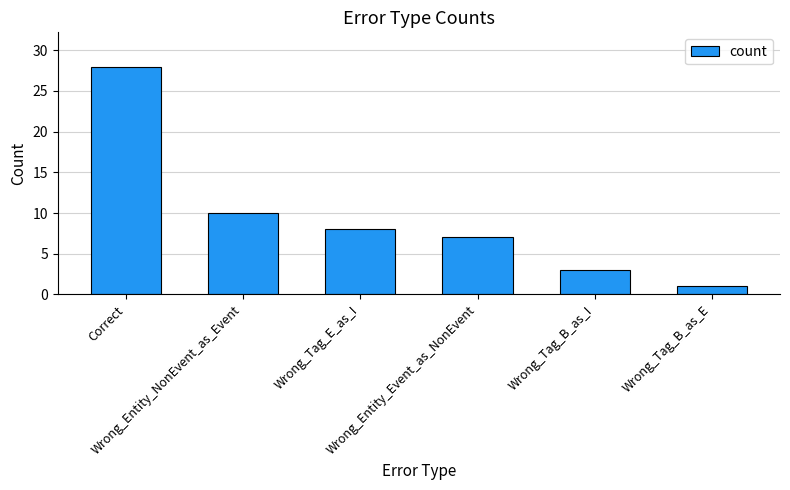

What is the ratio of the value at Wrong_Tag_B_as_E to the value at Wrong_Tag_E_as_I?

0.1